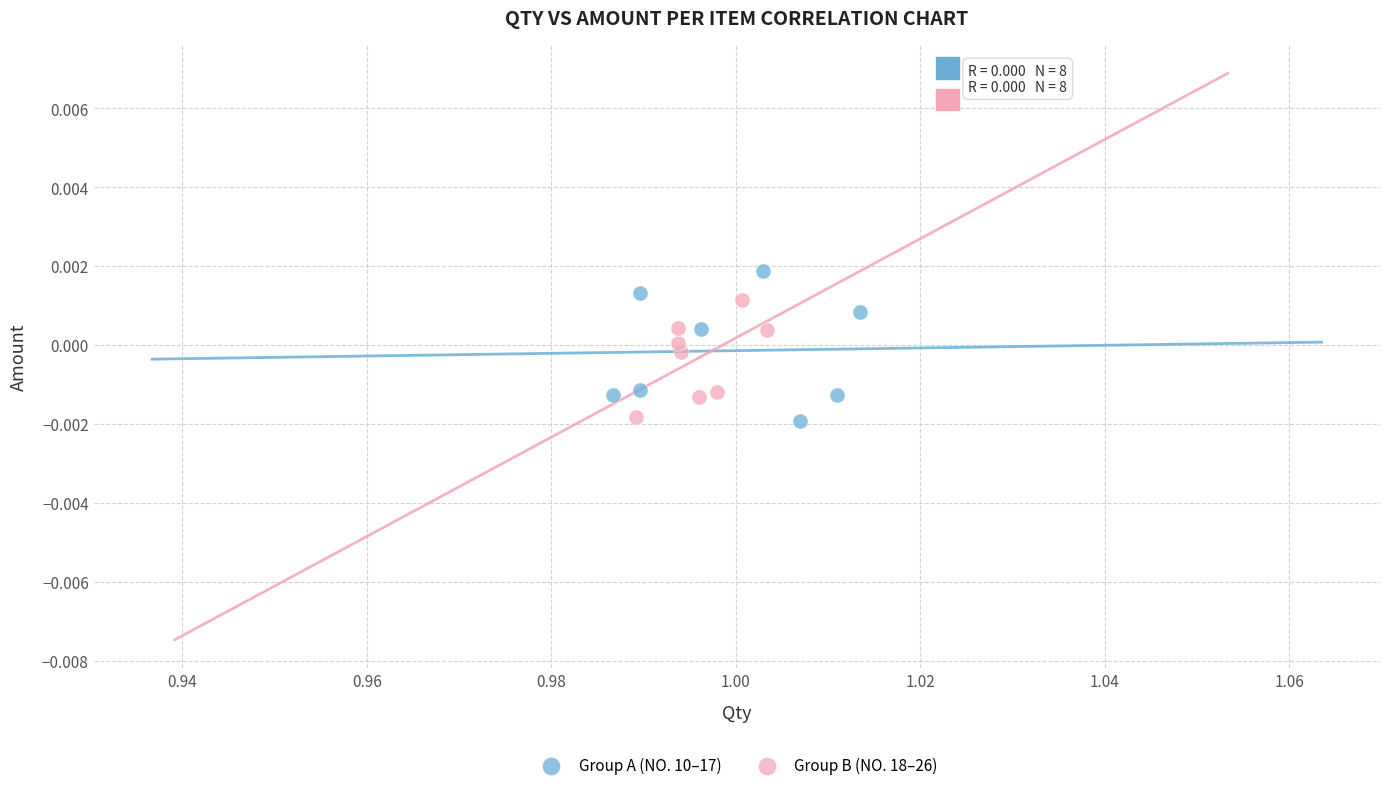

Which series reaches the maximum Y coordinate?

Group A (NO. 10–17)